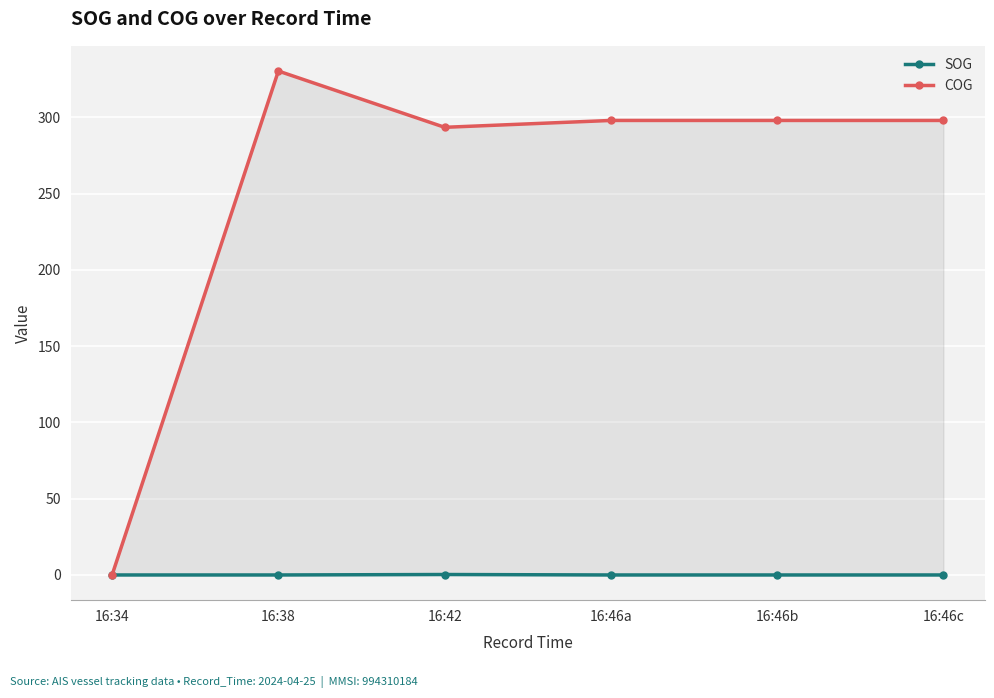

What is the difference between the maximum and second lowest values in the COG series?

36.9